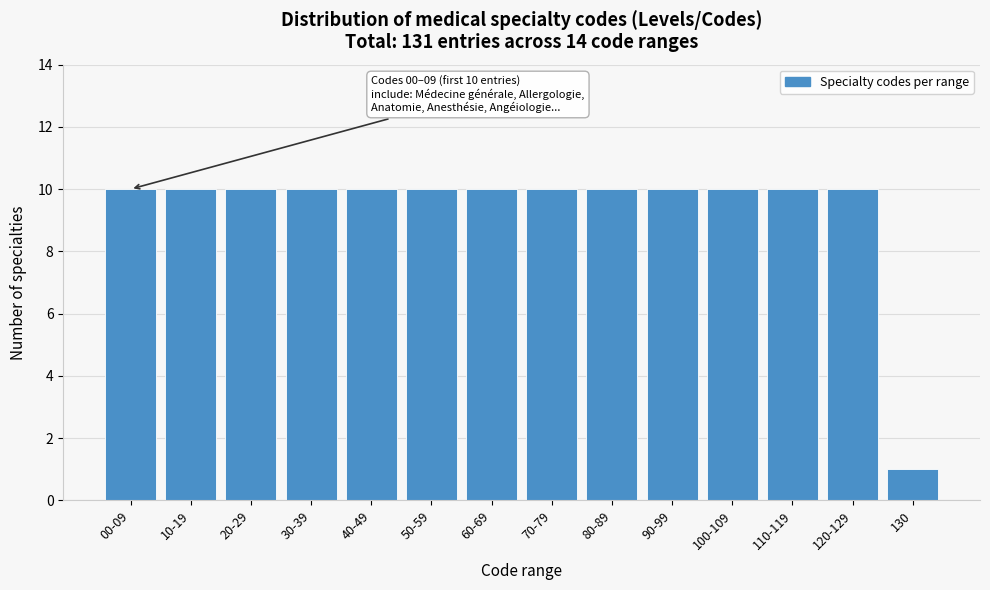

Reading left to right, extract all data points from this chart.

10	10	10	10	10	10	10	10	10	10	10	10	10	1